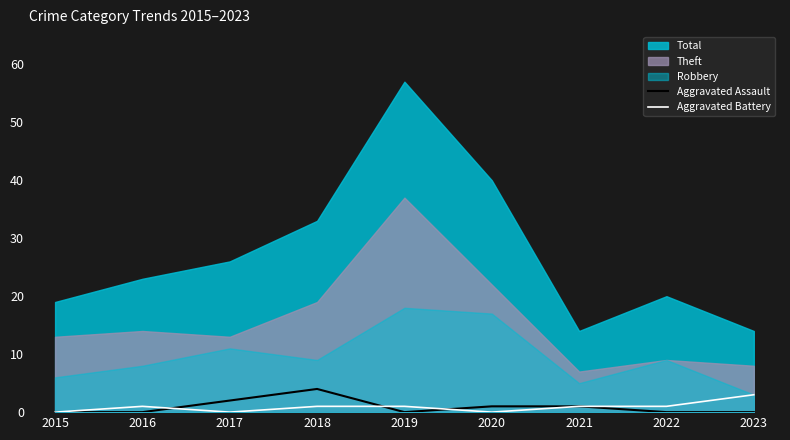

List the labels in order of Aggravated Battery value, largest first.

2023, 2016, 2018, 2019, 2021, 2022, 2015, 2017, 2020